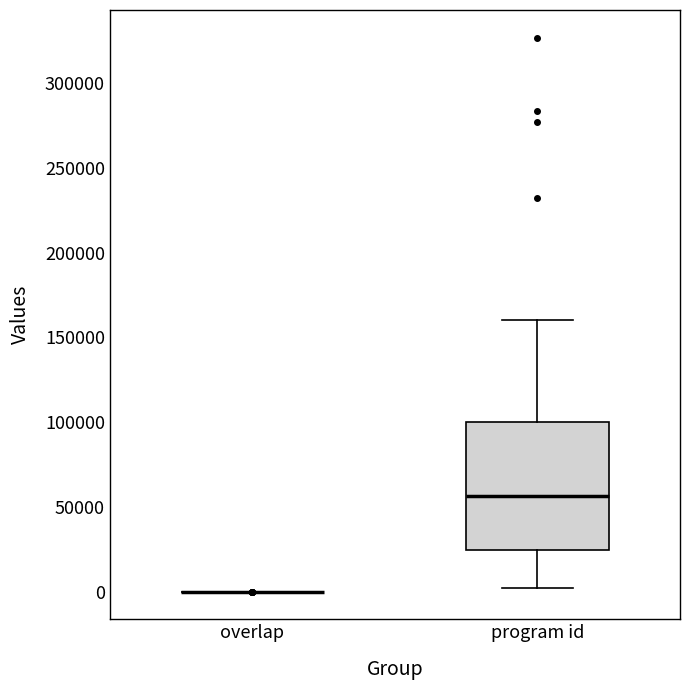

Where does the upper whisker of the box for program id end on the y-axis? The values are not printed on the chart, so give them approximately, as read against the axis.

160000